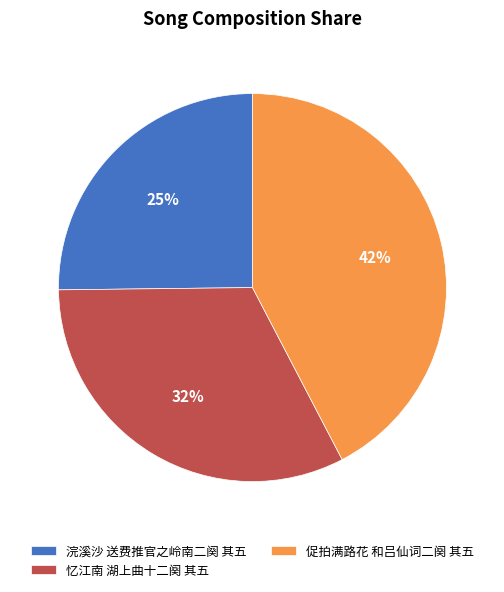

Rank the categories by value from lowest to highest.

浣溪沙 送费推官之岭南二阕 其五, 忆江南 湖上曲十二阕 其五, 促拍满路花 和吕仙词二阕 其五